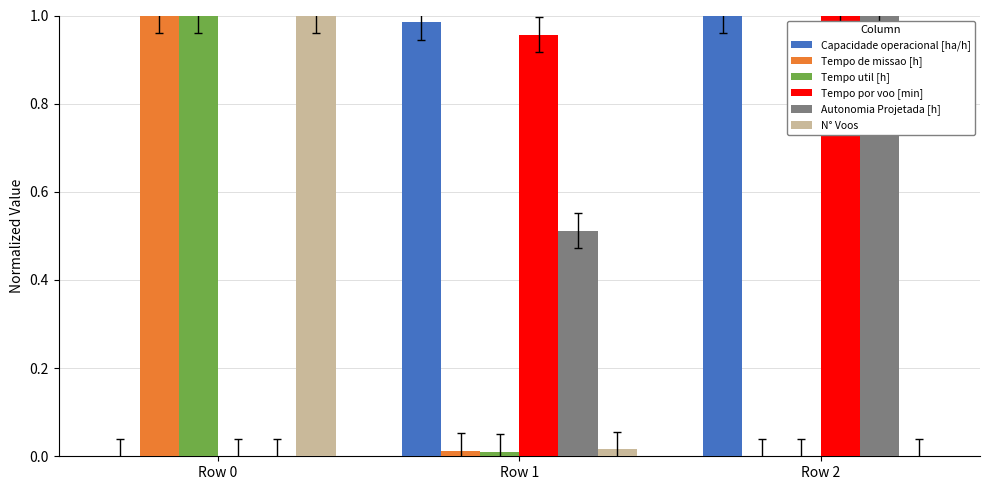

How many values in the N° Voos series exceed 0?

2